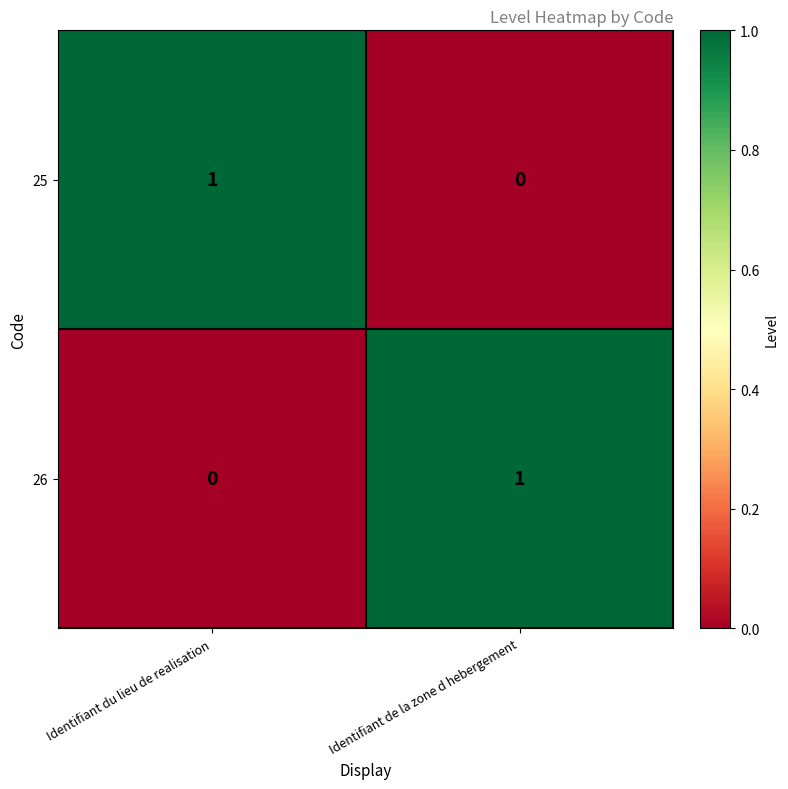

Which category has the highest value in the 26 series?

Identifiant de la zone d hebergement